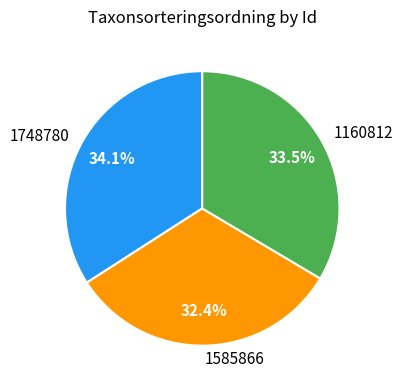

Is there any slice that represents more than half of the pie?

No